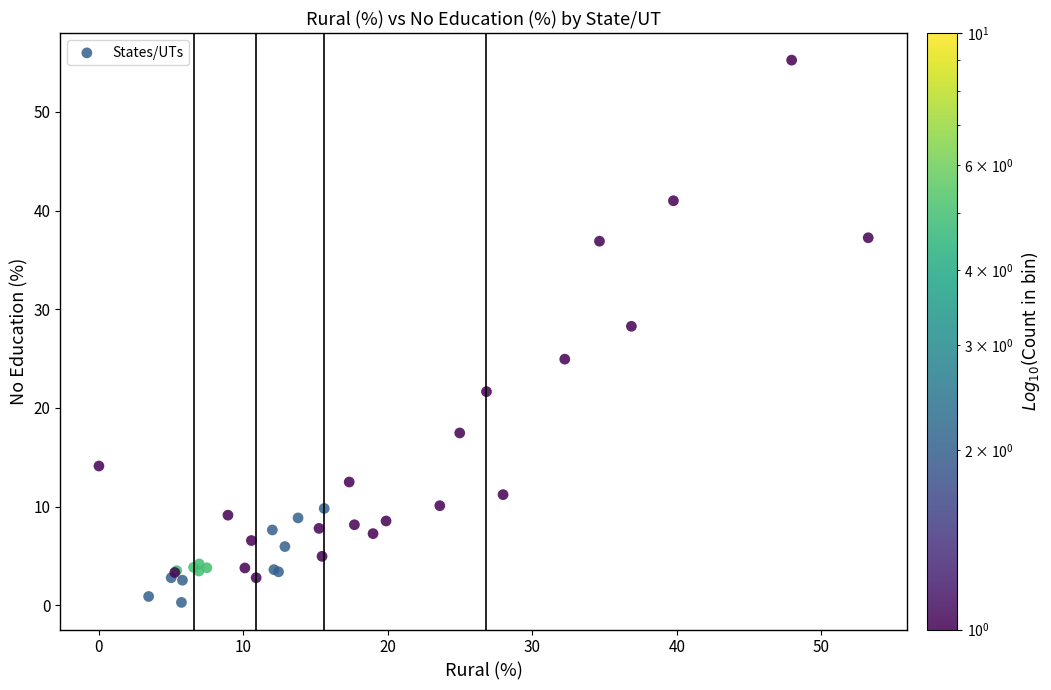

What Y value in the scatter plot is closest to 27?

28.3